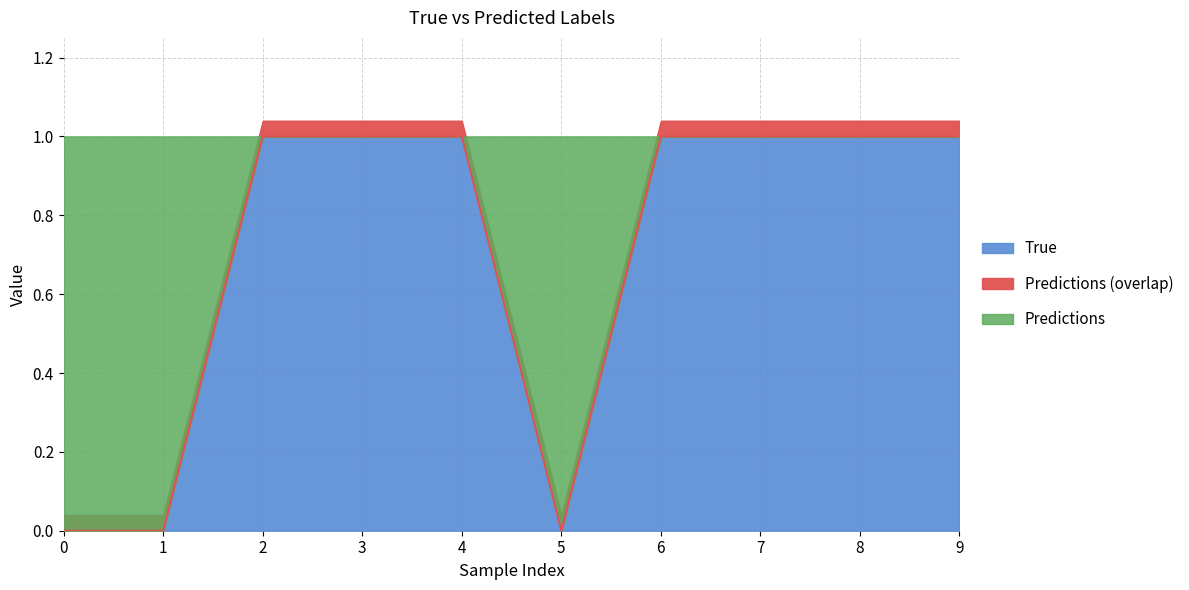

What is the maximum value shown in the chart?

1